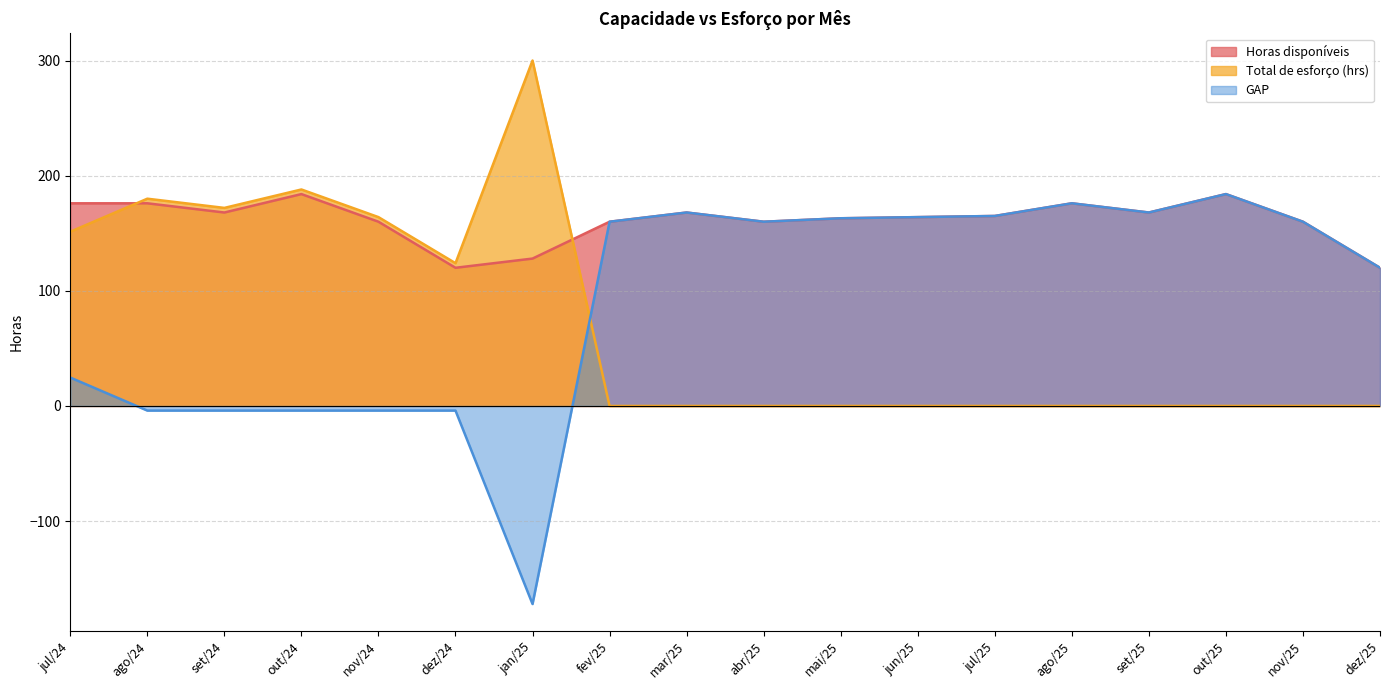

What is the approximate value of GAP at out/24?

-4.0